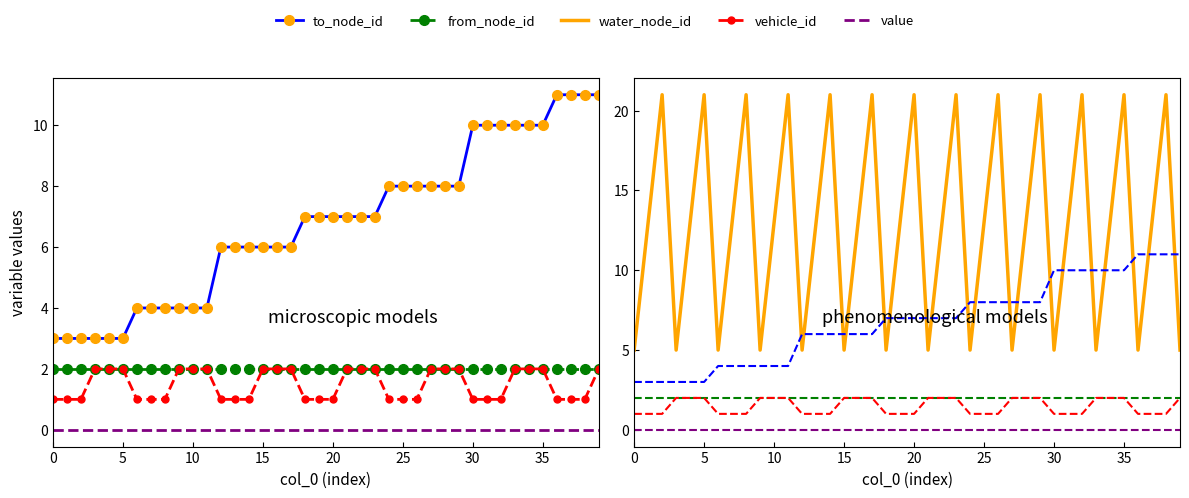

What is the spread (max minus min) of values at 27?

8